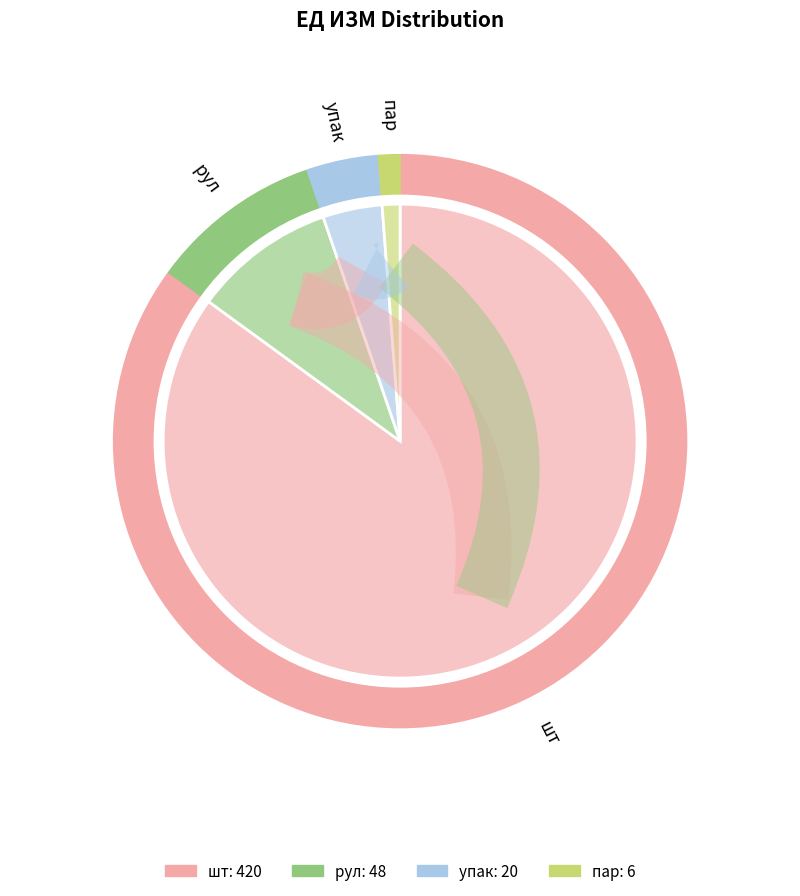

How many slices are in this pie chart?

4